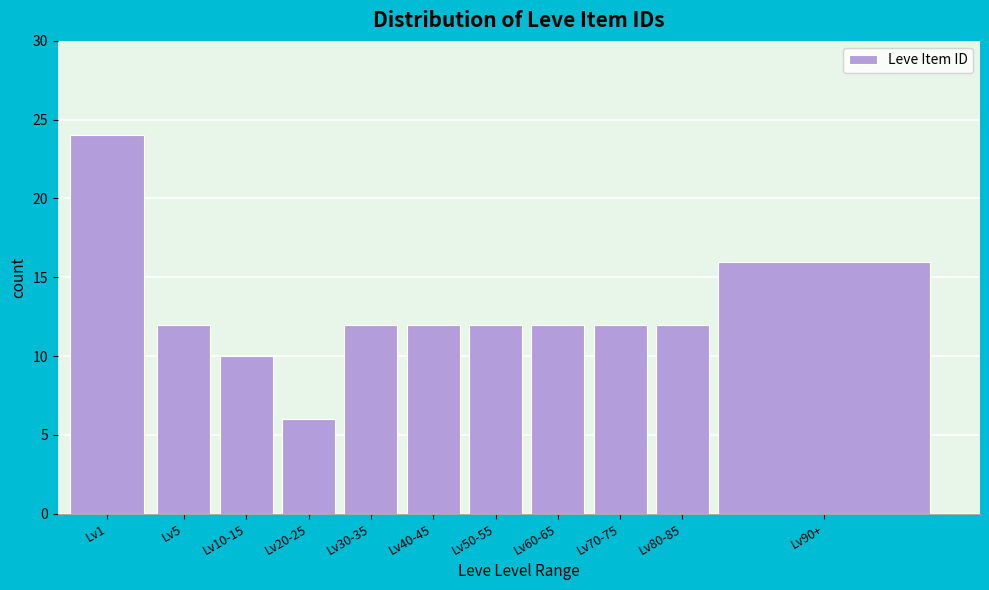

Reading left to right, what are all the values shown in this chart?

24	12	10	6	12	12	12	12	12	12	16